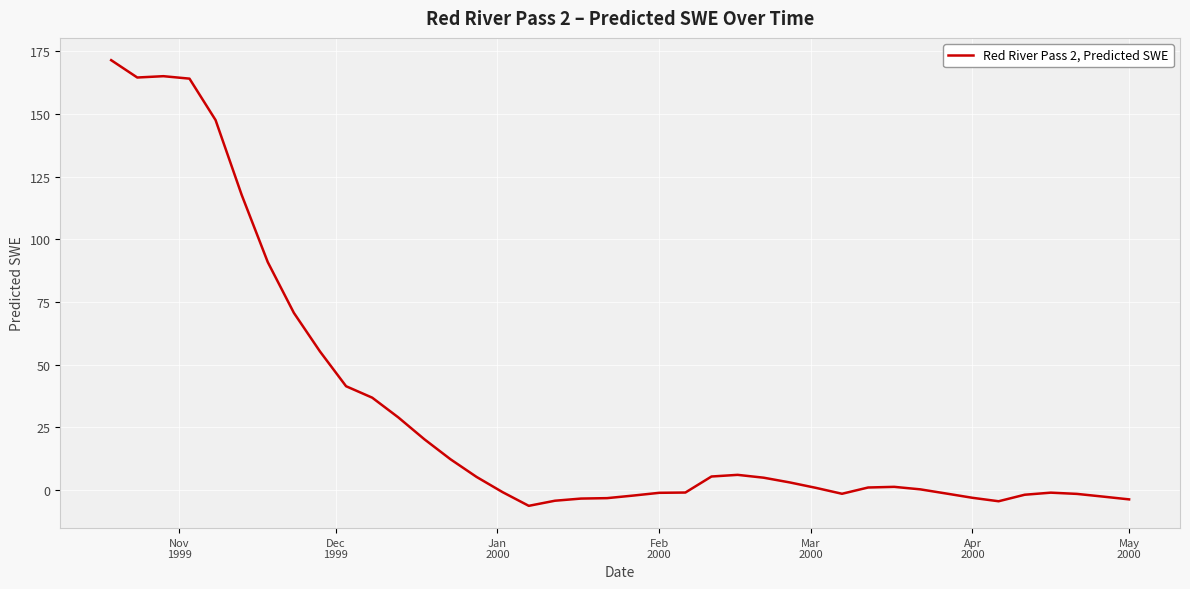

What is the average value?

31.8